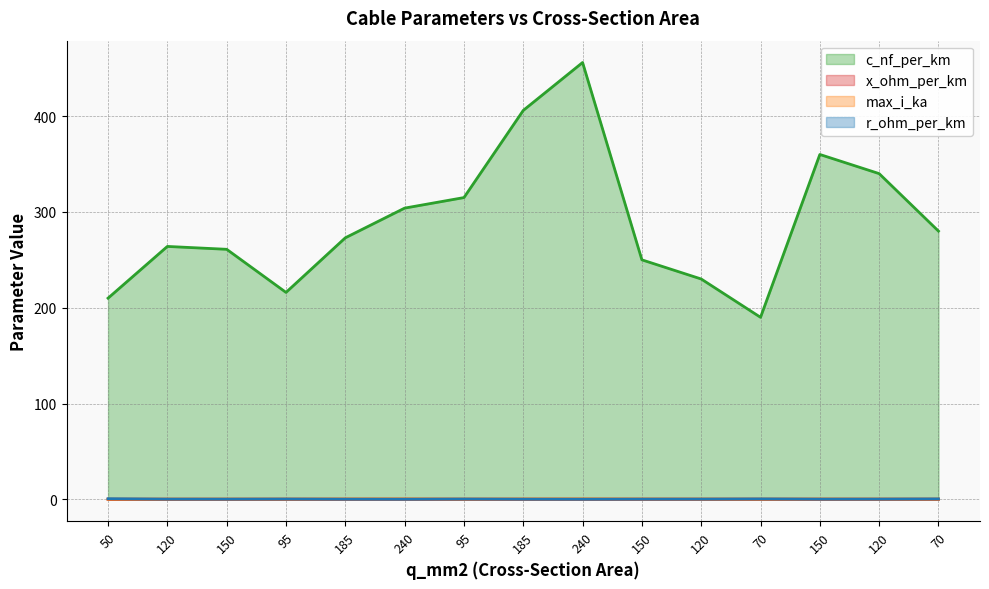

Which label corresponds to the largest value in the chart?

240